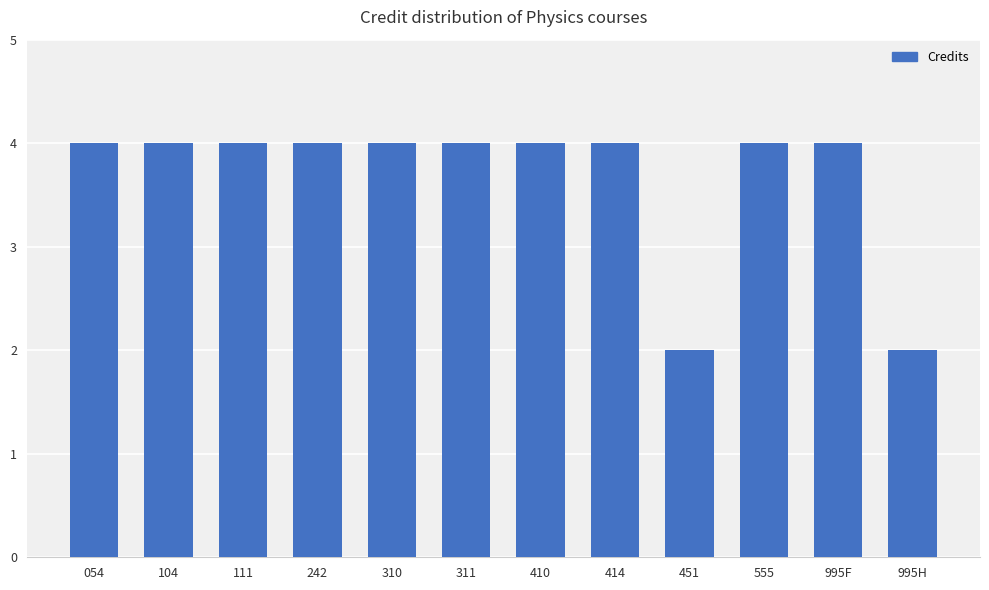

What is the sum of all values?

44